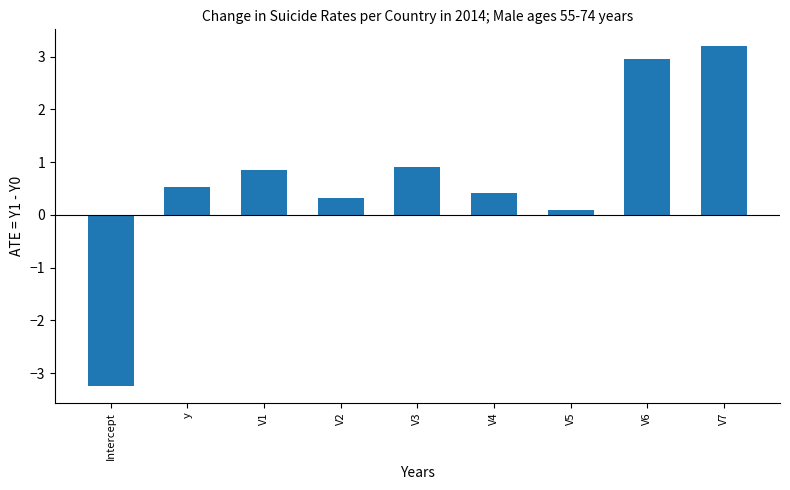

What is the sum of the values at V6 and Intercept?

-0.3